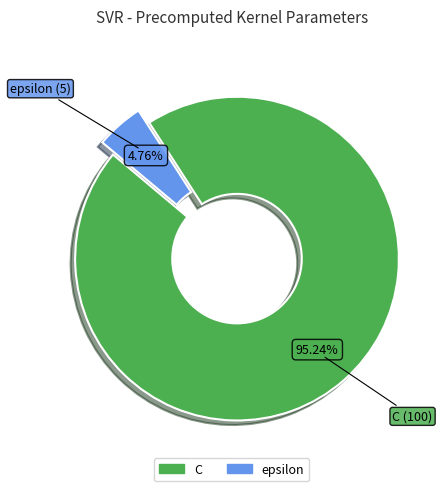

How many segments does this pie chart have?

2